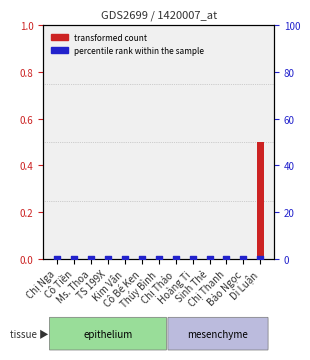

What are all the series names shown in the legend?

transformed count, percentile rank within the sample